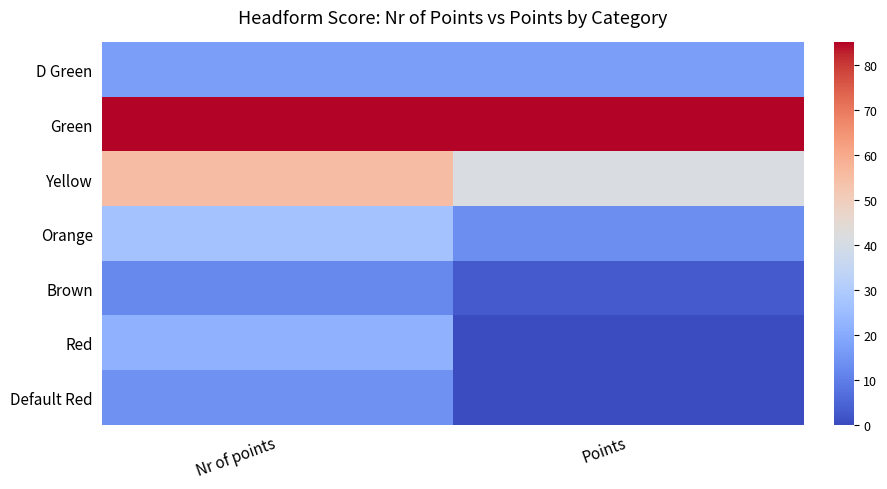

Reading left to right, extract all data points from this chart.

D Green: Nr of points=17.0	Points=17.0
Green: Nr of points=85.0	Points=85.0
Yellow: Nr of points=55.0	Points=41.2
Orange: Nr of points=27.0	Points=13.5
Brown: Nr of points=12.0	Points=3.0
Red: Nr of points=22.0	Points=0.0
Default Red: Nr of points=14.0	Points=0.0